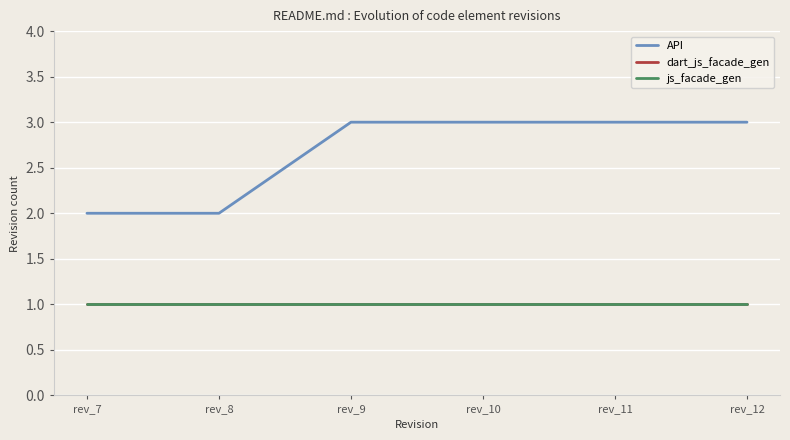

True or false: API has more than 2 interior local peaks.

False